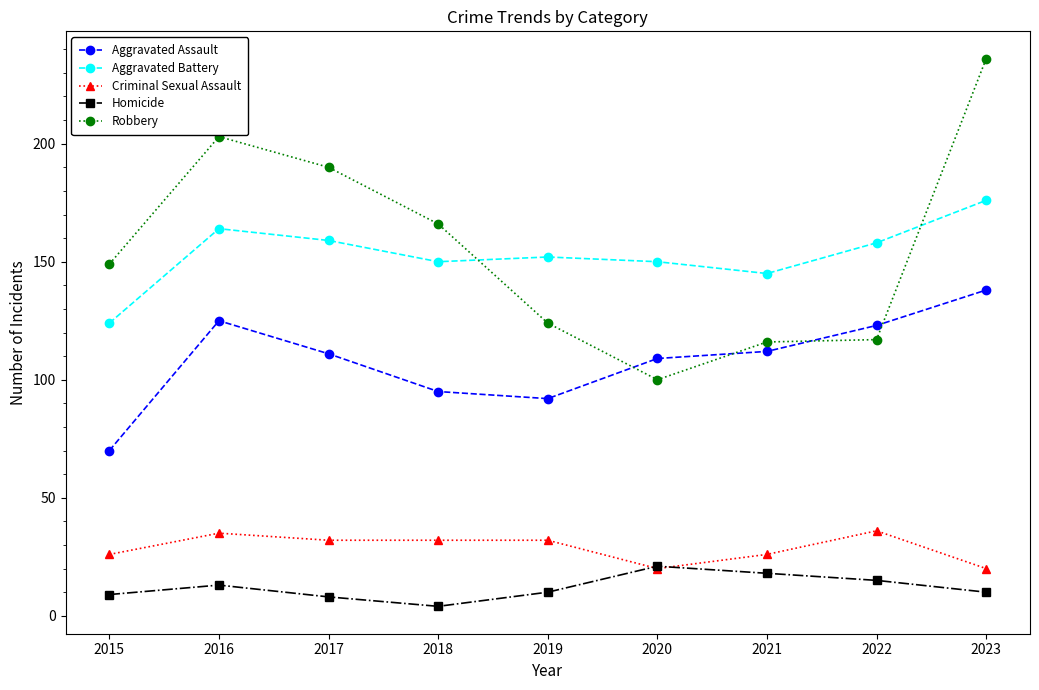

Does the chart display data point markers on the line(s)?

Yes